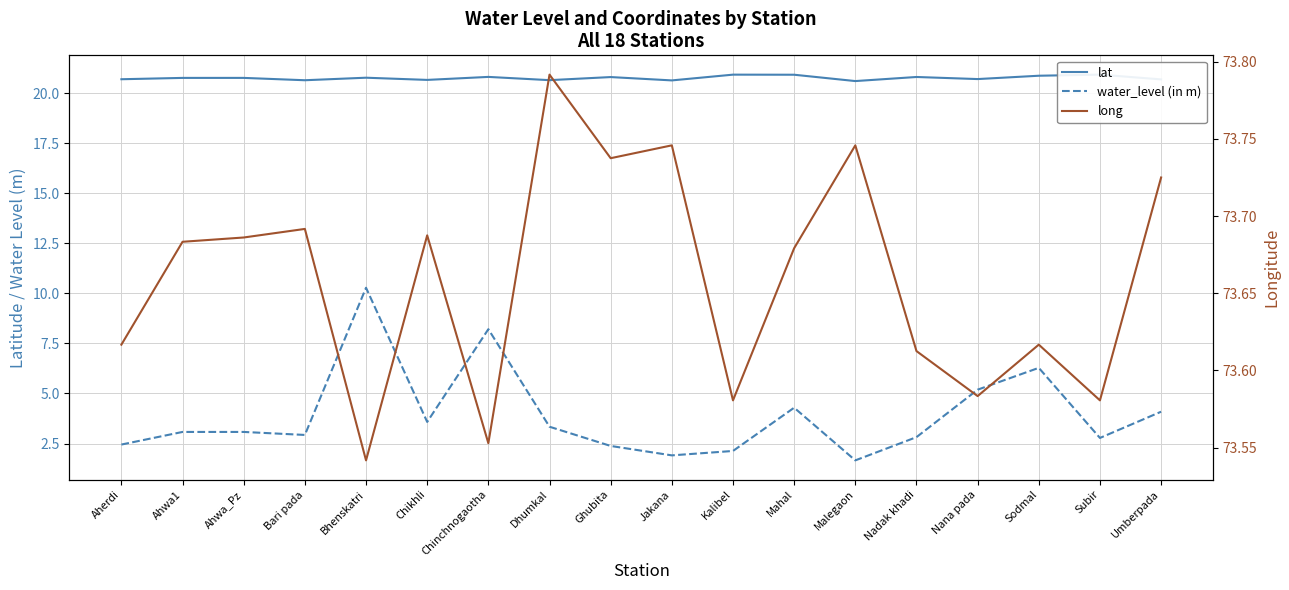

Is the value of water_level (in m) at Sodmal greater than the value of lat at Ahwa1?

No